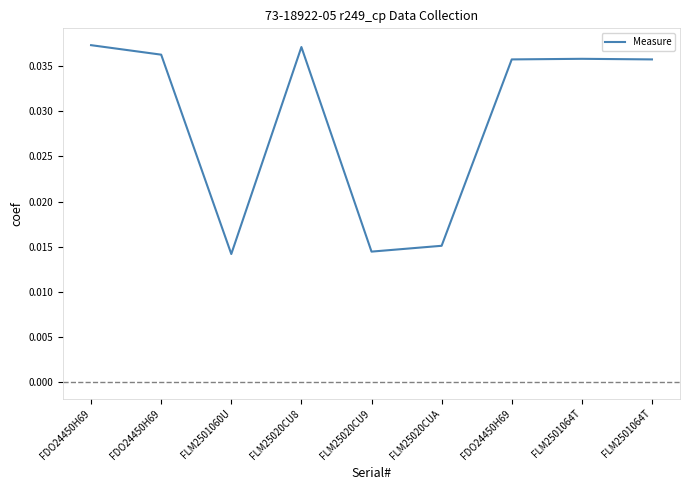

At which label is the value closest to 0?

FLM2501060U